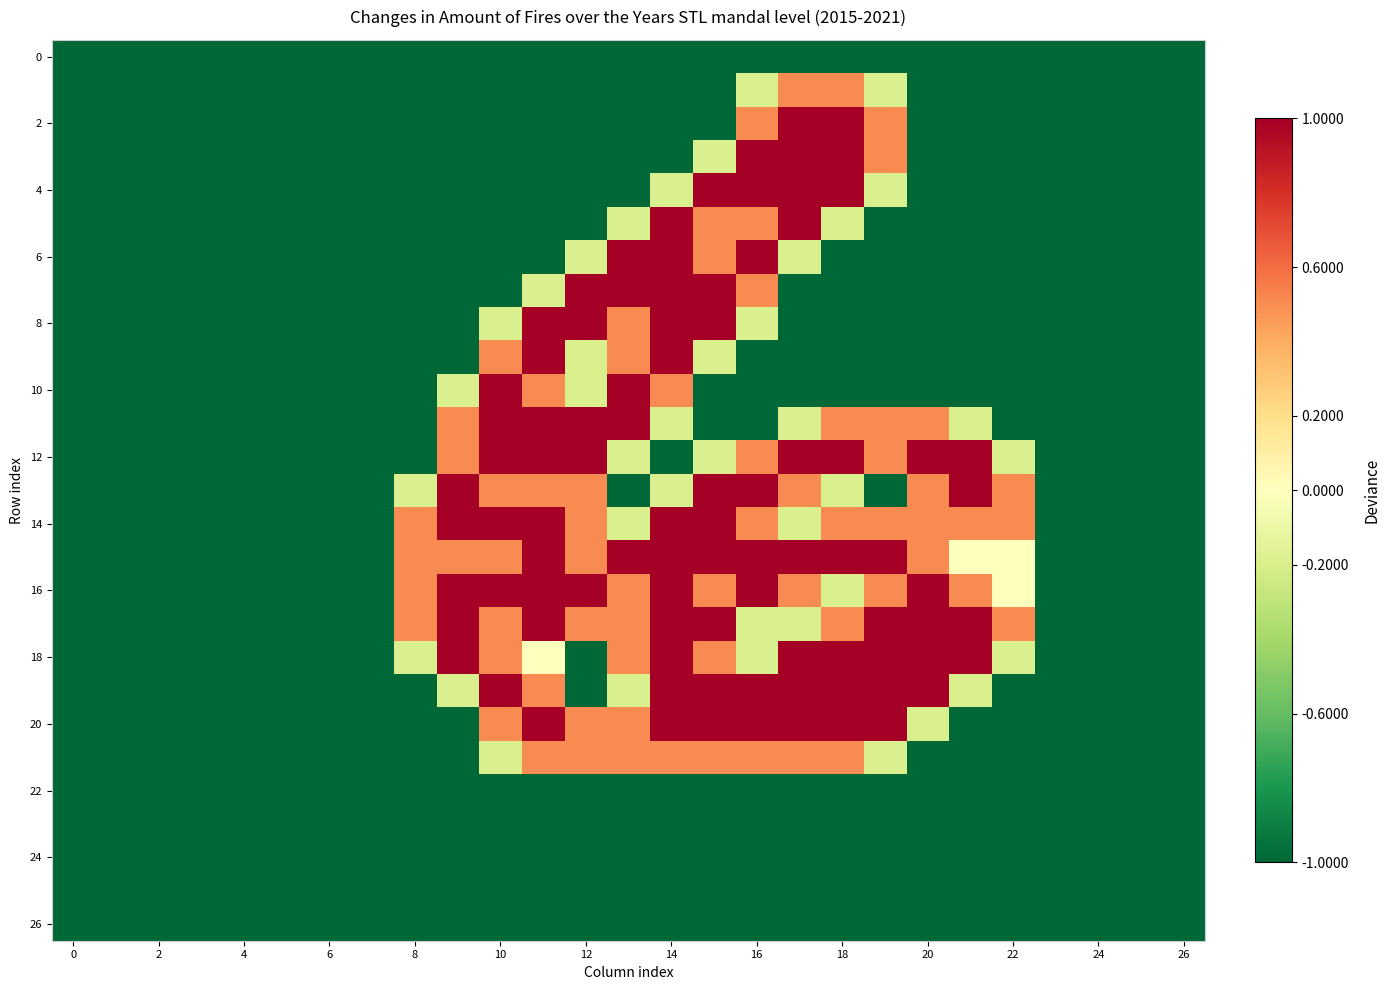

How many categories are shown in the chart?

27